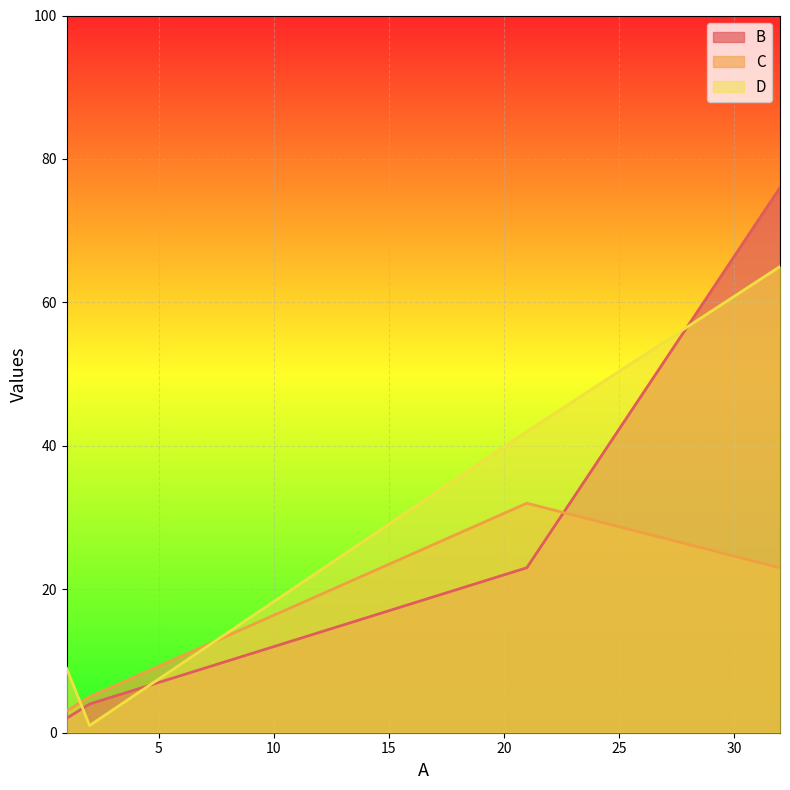

How many D values are between 9 and 65?

3